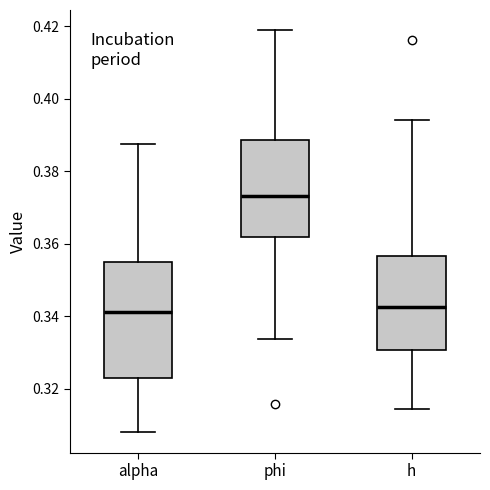

Where does the median line of the box for phi sit on the y-axis? The values are not printed on the chart, so give them approximately, as read against the axis.

0.374